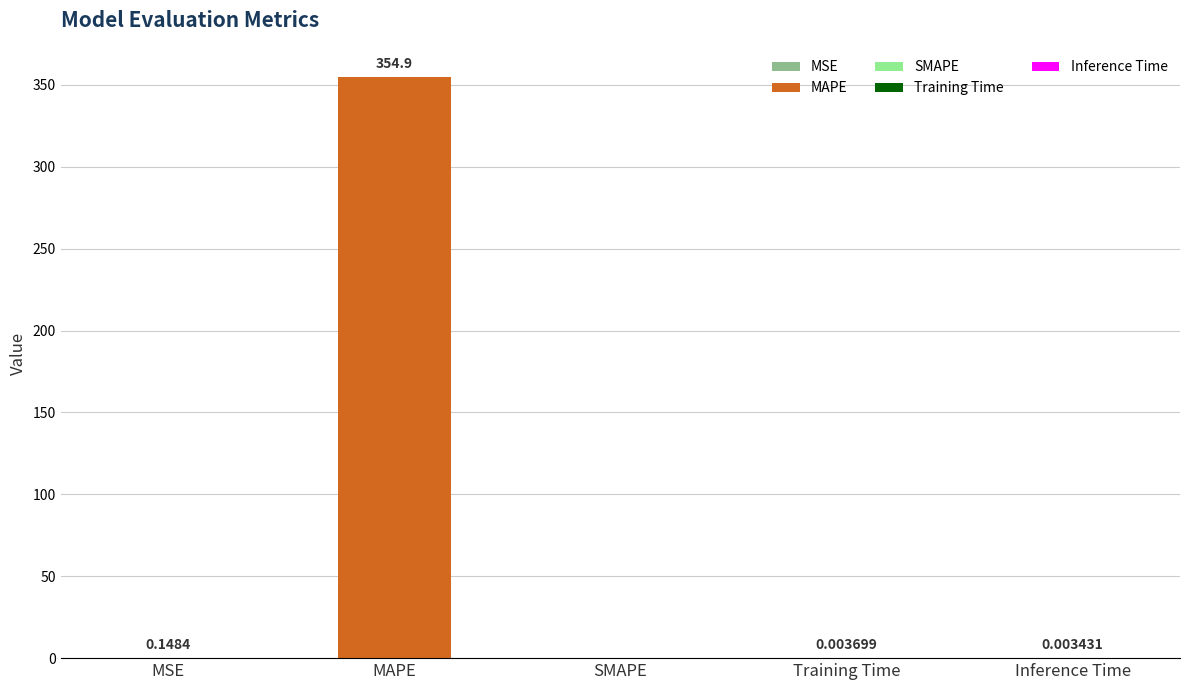

At which label is the value closest to 177?

MSE